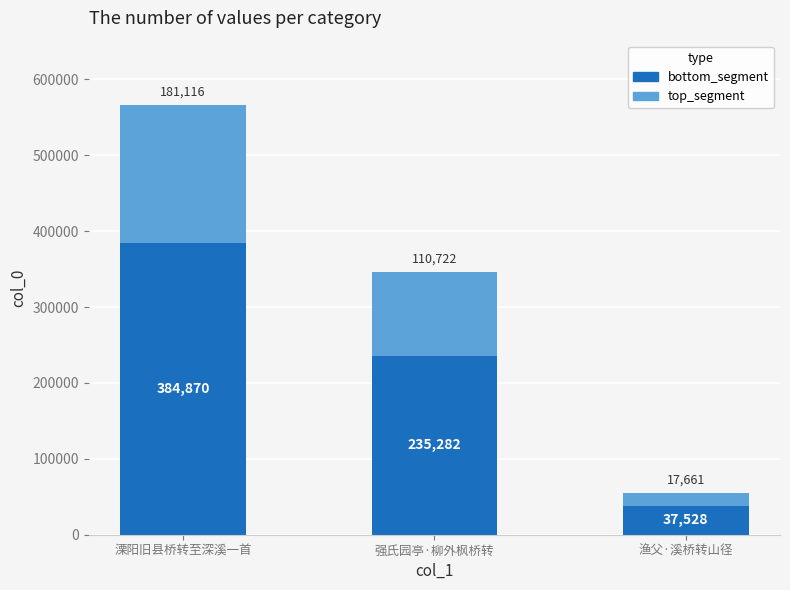

At which category is the sum across all series the highest?

溧阳旧县桥转至深溪一首